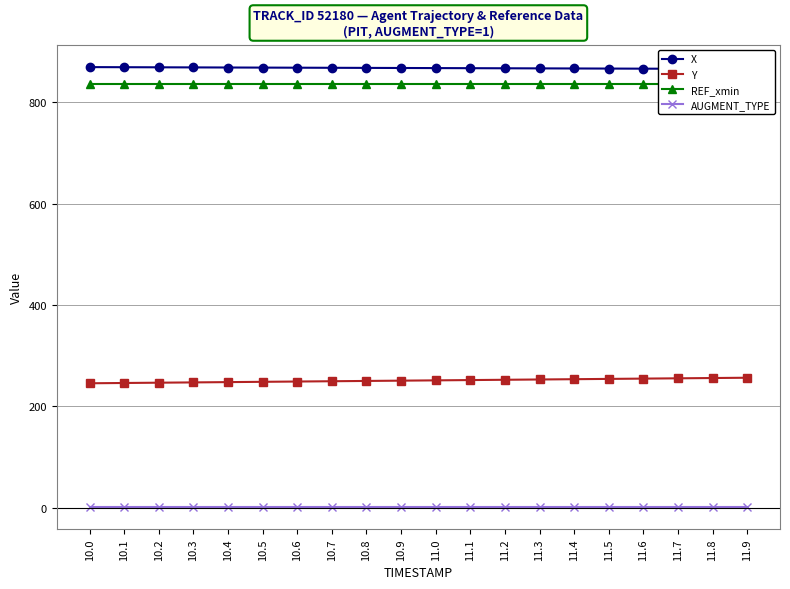

True or false: Y has a value of 251.1 at 11.0.

True